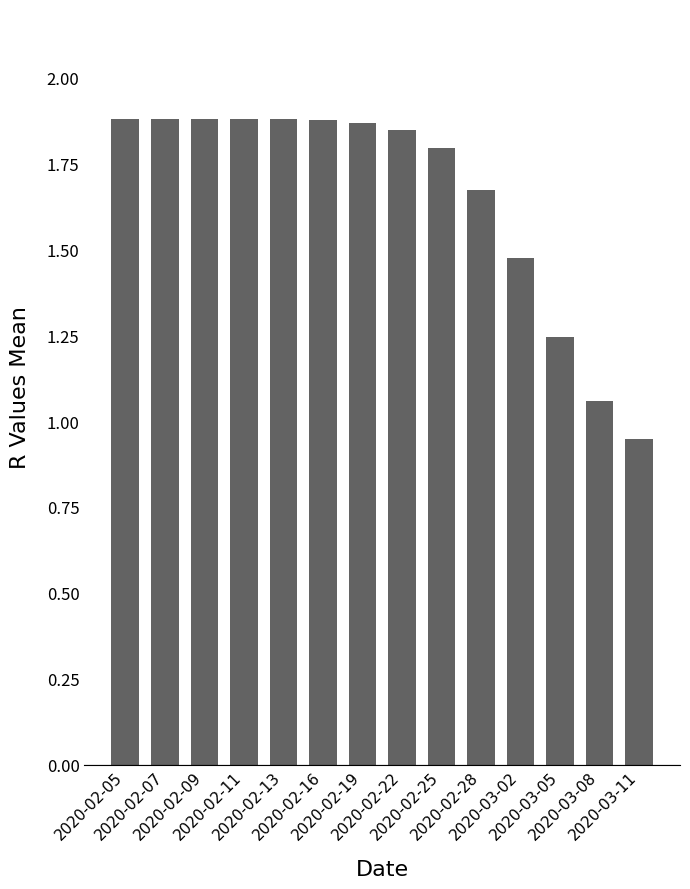

What is the sum of all values?

23.2